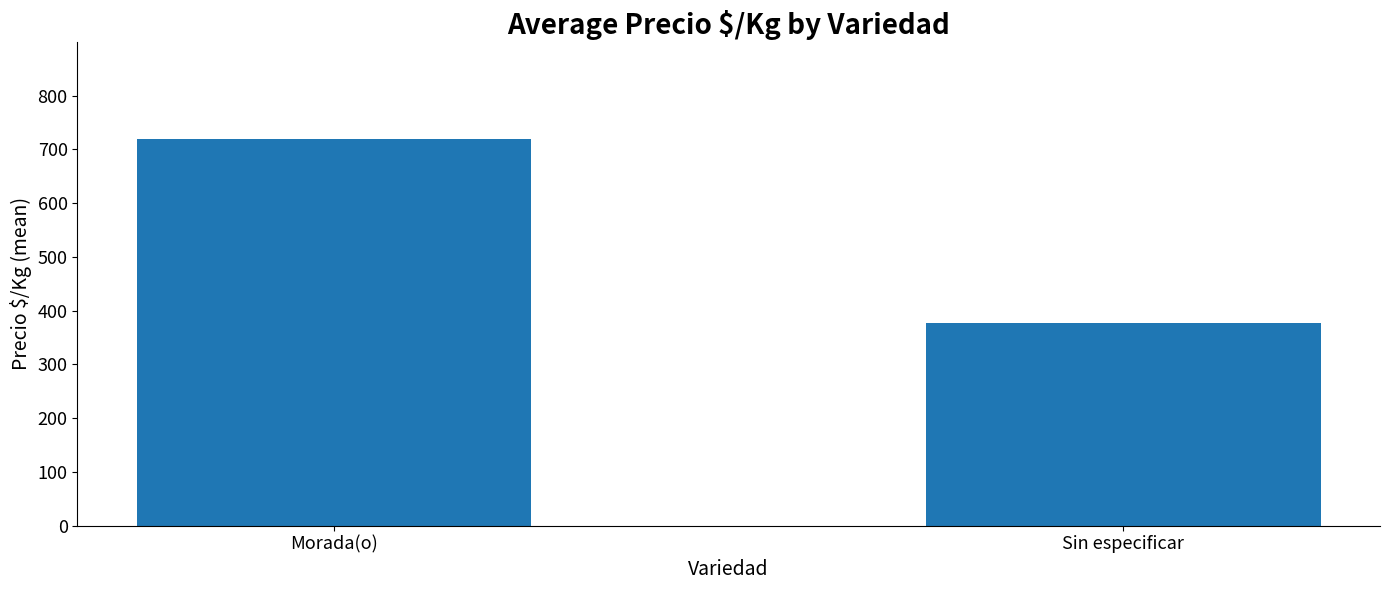

At which label is the value closest to 548?

Sin especificar